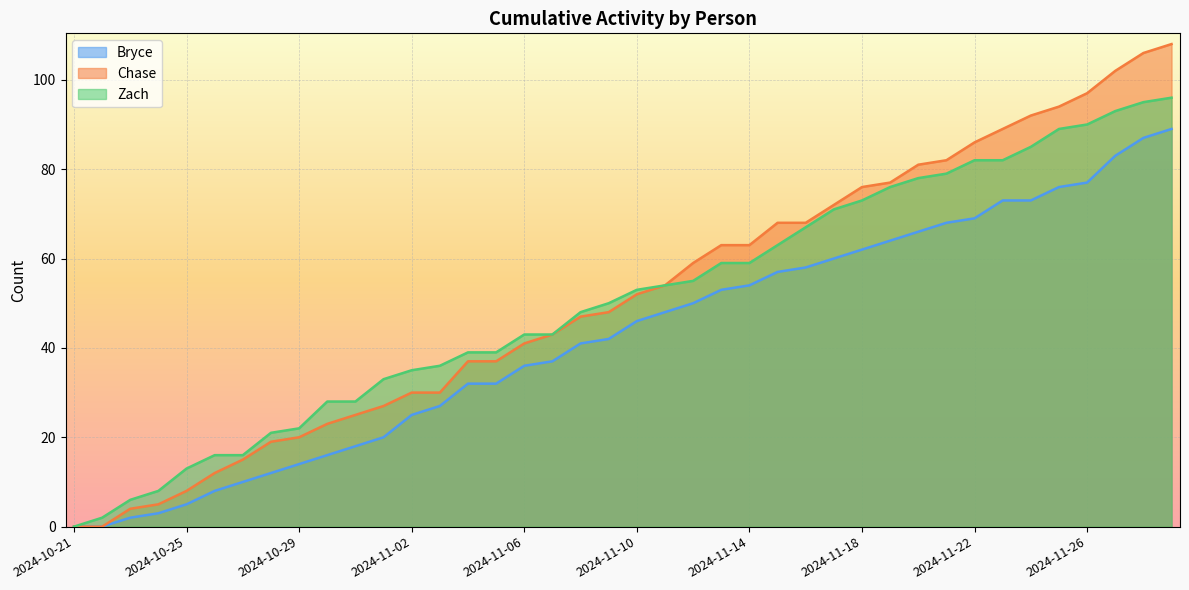

What is the label of the 15th point from the left?

2024-11-04